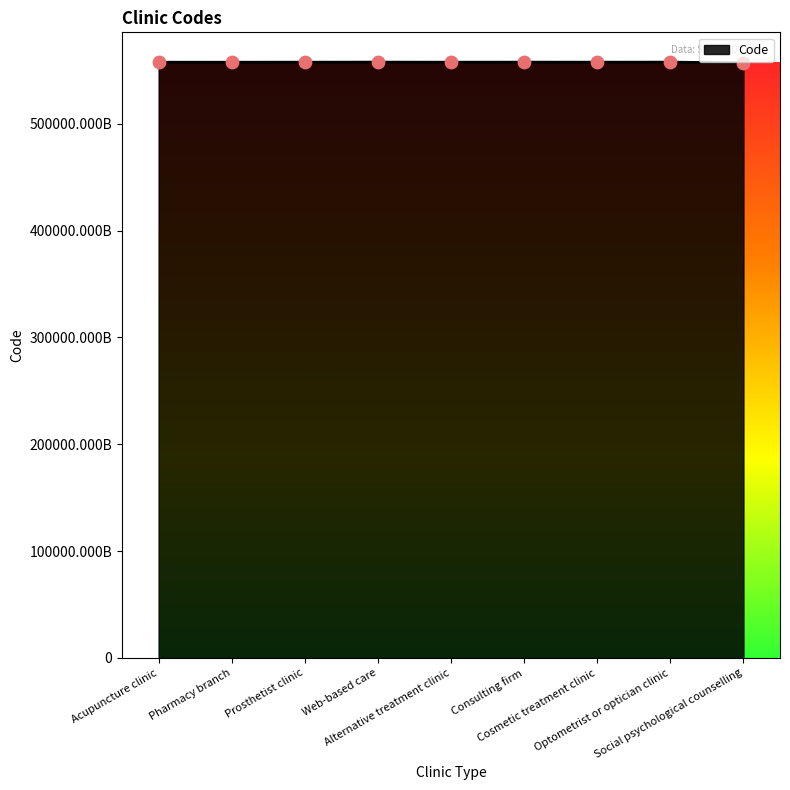

Does the chart have visible grid lines?

No